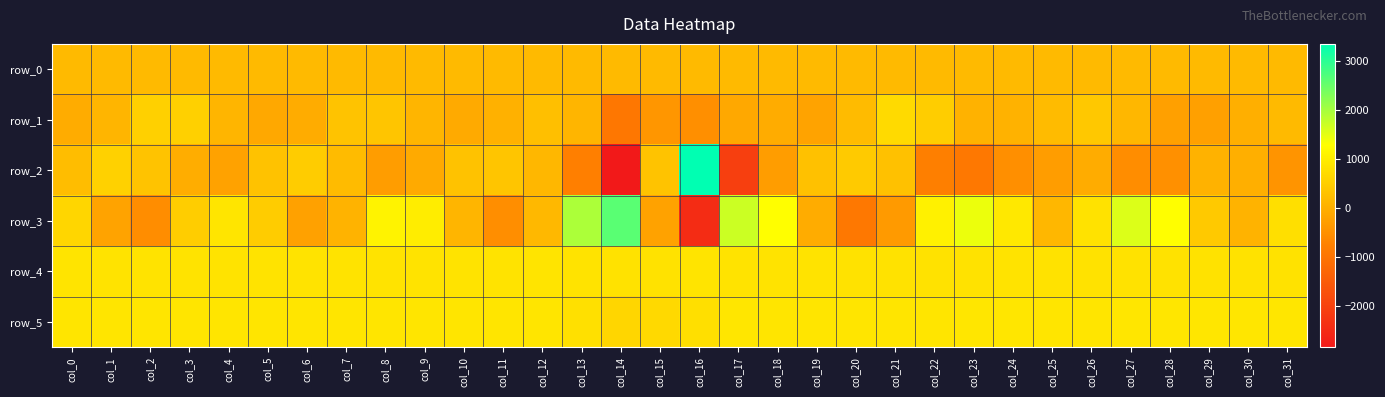

At which label does row_3 reach its minimum?

col_16